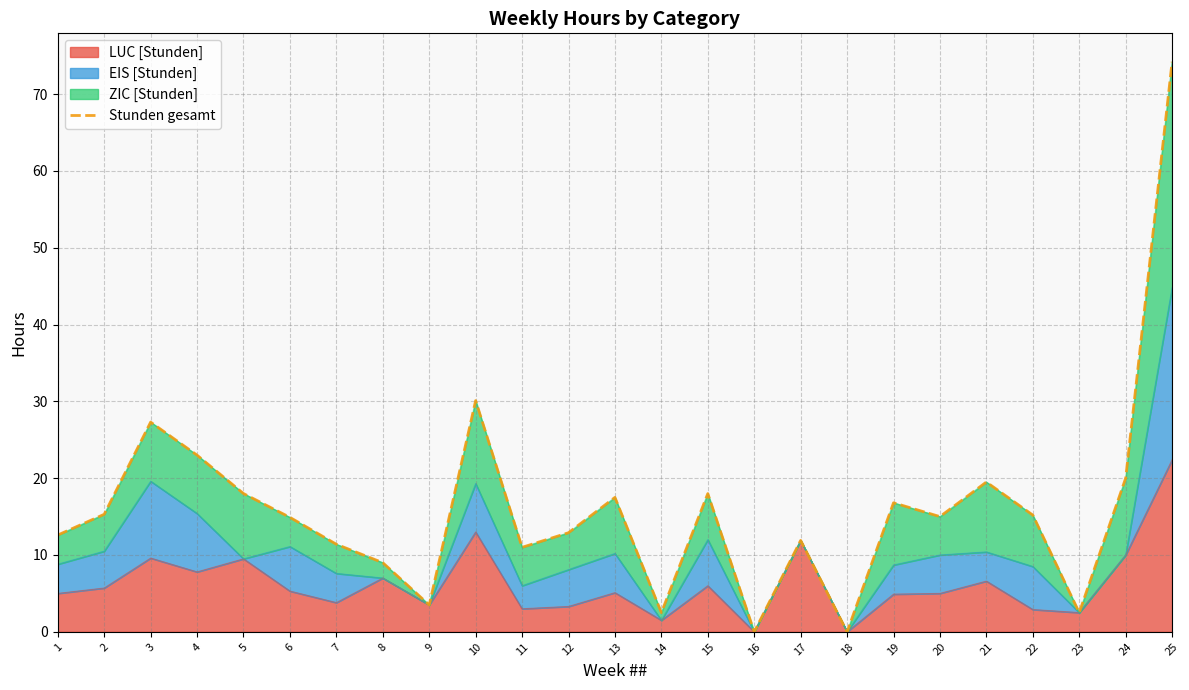

Reading right to left, list all the values displayed in this chart.

25=74.2	24=20.0	23=2.5	22=15.2	21=19.5	20=15.0	19=16.8	18=0.0	17=11.9	16=0.0	15=18.0	14=2.5	13=17.5	12=12.9	11=11.0	10=30.1	9=3.5	8=9.0	7=11.4	6=14.9	5=18.0	4=23.0	3=27.3	2=15.3	1=12.6